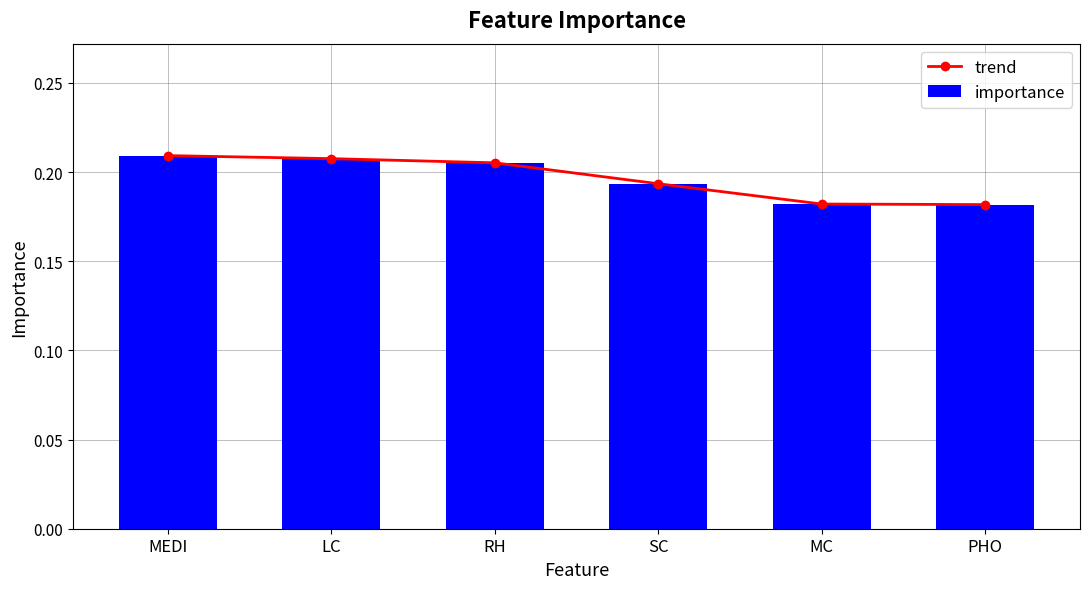

Reading left to right, extract all data points from this chart.

trend: 0.2	0.2	0.2	0.2	0.2	0.2
importance: 0.2	0.2	0.2	0.2	0.2	0.2